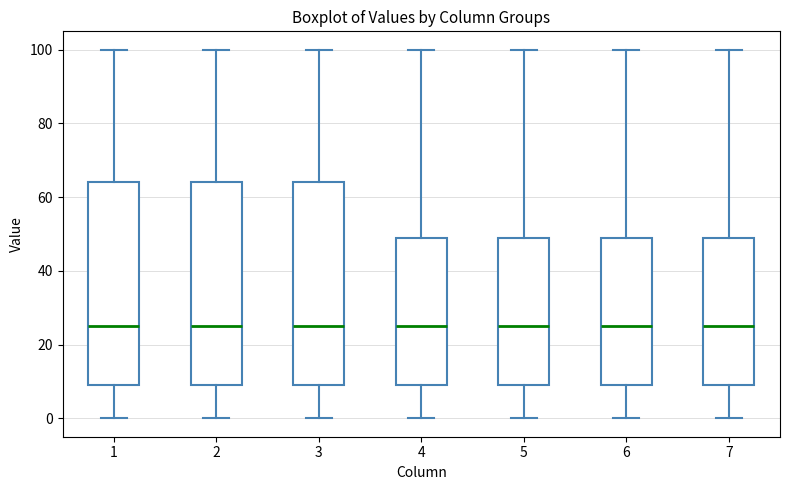

Reading left to right, read every box against the y-axis: the position of its median line, the range the box covers, and the ends of its whiskers. The values are not printed on the chart, so give them approximately, as read against the axis.

1: median 26, box 10 to 64, whiskers 0 to 100
2: median 26, box 10 to 64, whiskers 0 to 100
3: median 26, box 10 to 64, whiskers 0 to 100
4: median 26, box 10 to 50, whiskers 0 to 100
5: median 26, box 10 to 50, whiskers 0 to 100
6: median 26, box 10 to 50, whiskers 0 to 100
7: median 26, box 10 to 50, whiskers 0 to 100